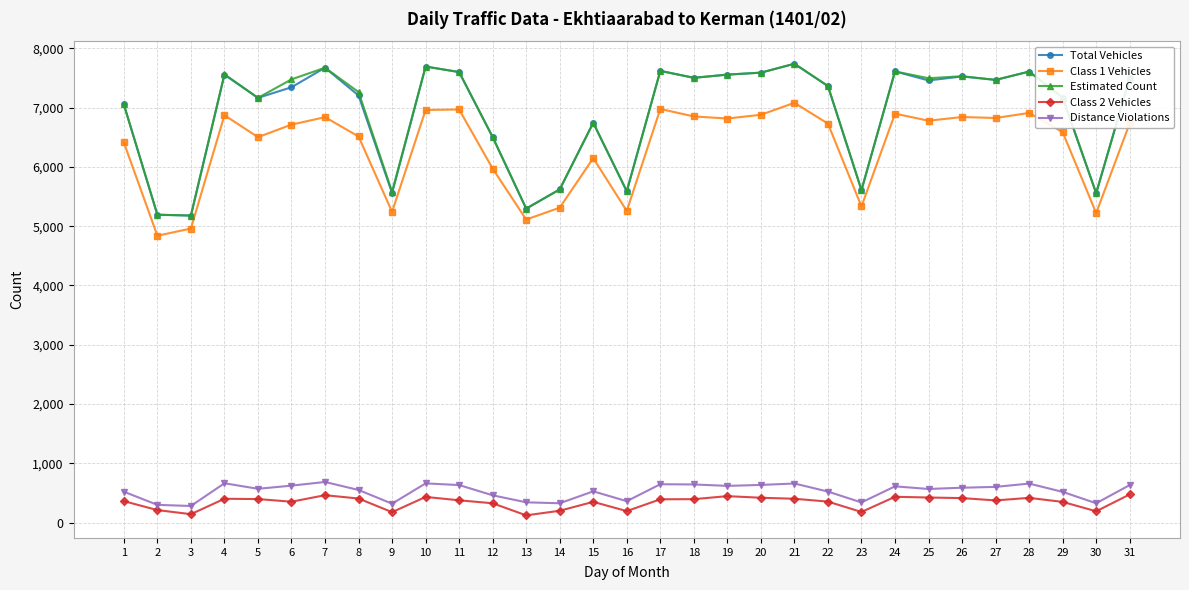

What is the spread (max minus min) of values at 2?

4979